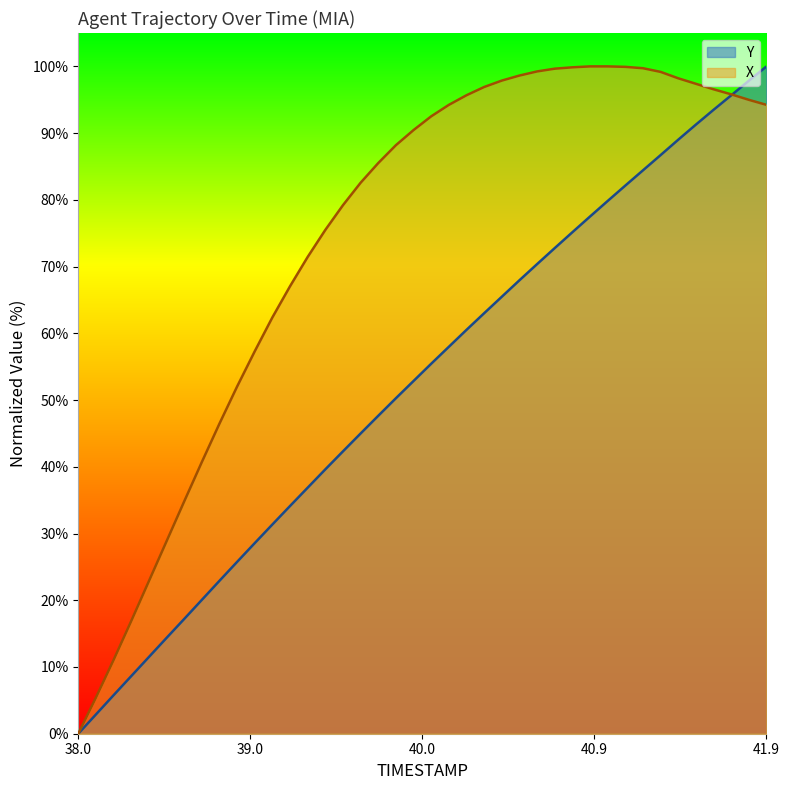

The Y series shows 32.0 at 41.9. True or false?

False